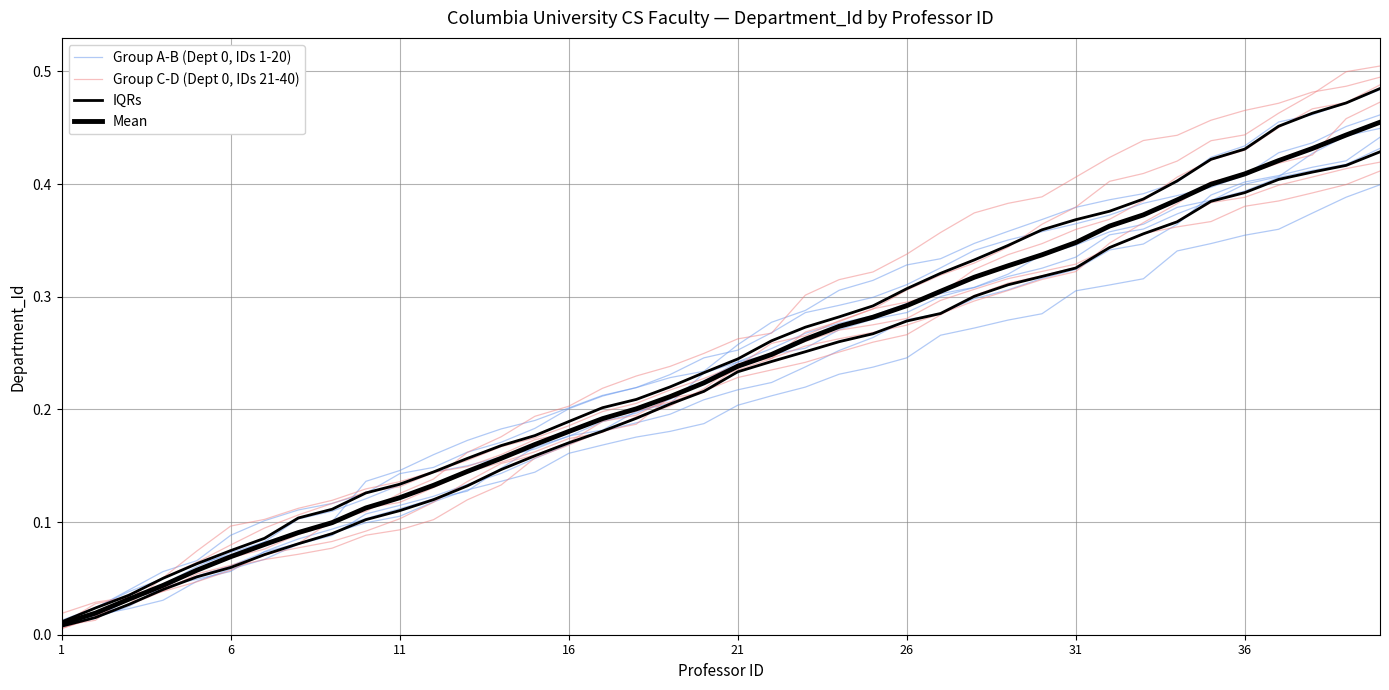

Is it true that Group C-D (Dept 0, IDs 21-40) equals 0.4 at 18?

False